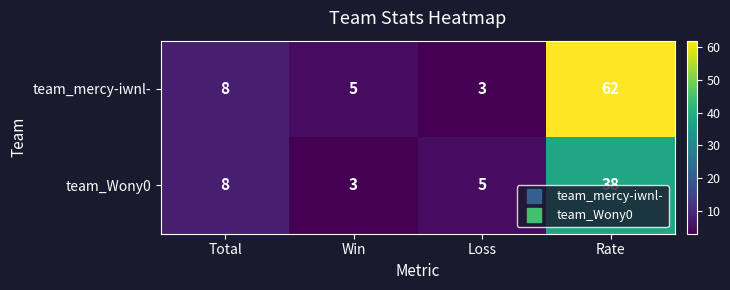

Is the value of team_mercy-iwnl- at Total greater than the value of team_Wony0 at Win?

Yes